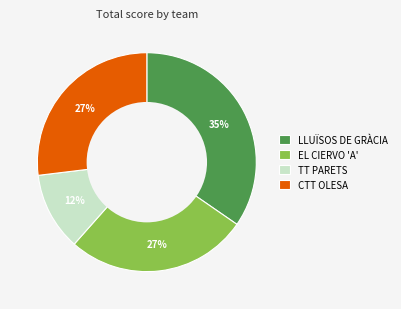

Count the number of slices in the pie.

4